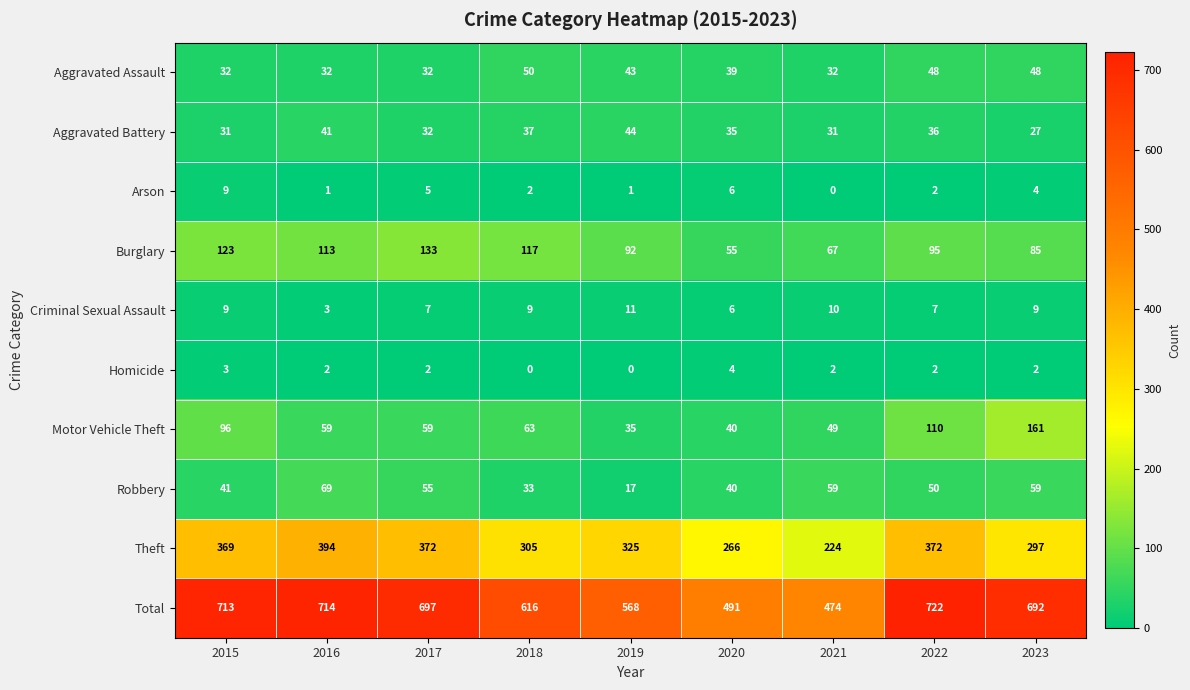

How many data points in Total are less than 692?

4